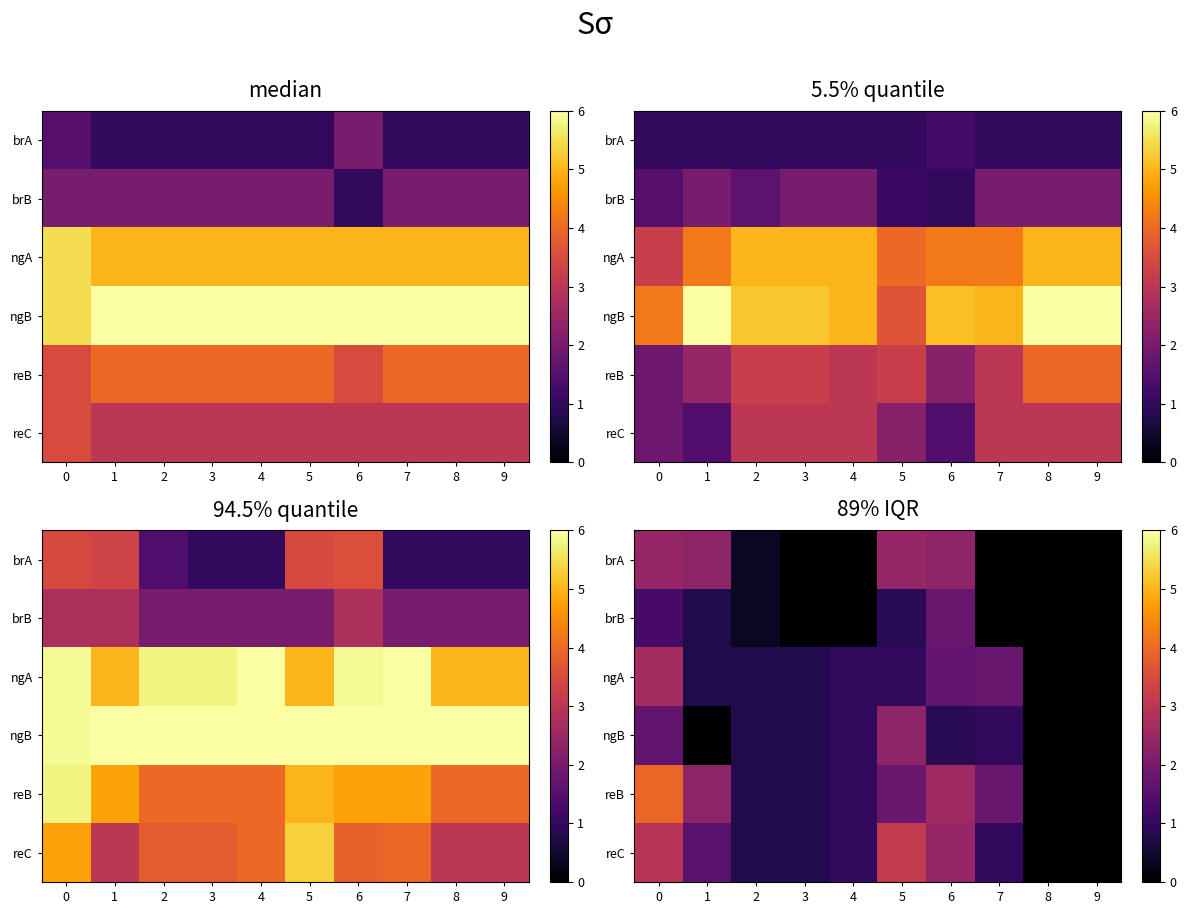

What is the difference between the brA values at 9 and 2?

0.4